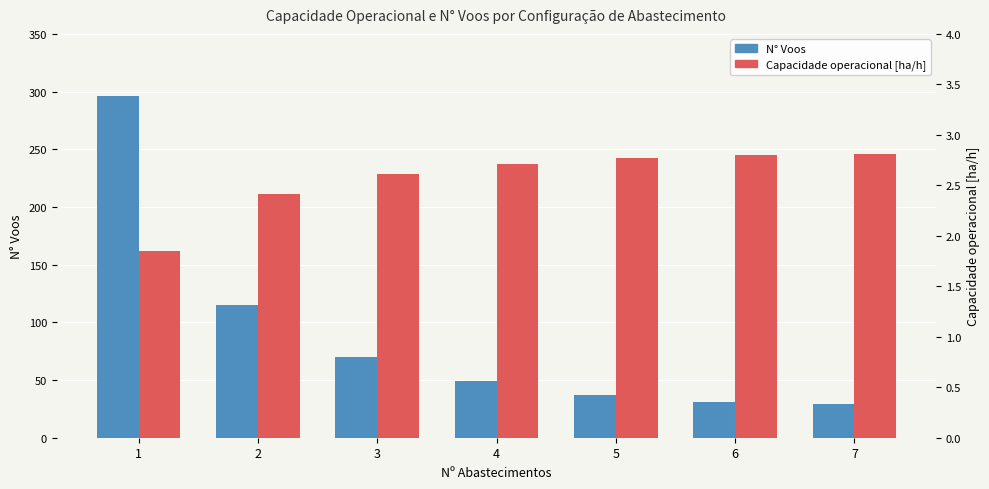

Rank the categories by Capacidade operacional [ha/h] value from highest to lowest.

7, 6, 5, 4, 3, 2, 1